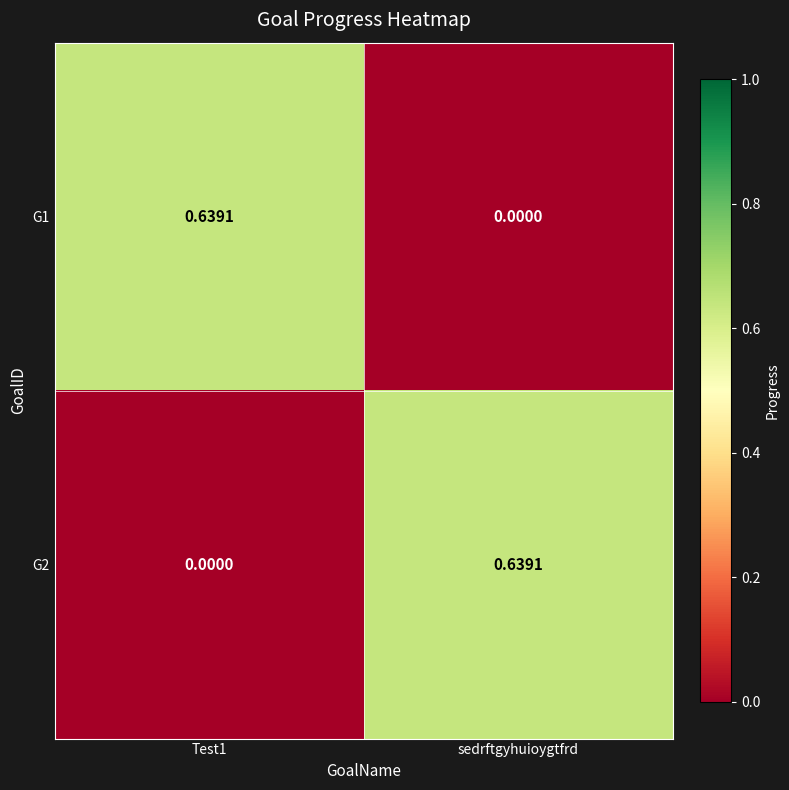

Count the number of categories in the chart.

2